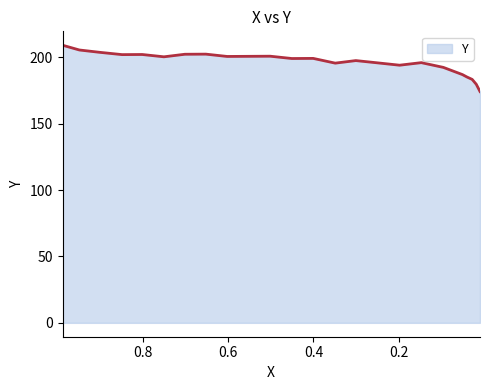

Approximately how many times larger is the value at 0.8023 compared to 0.0501?

1.1